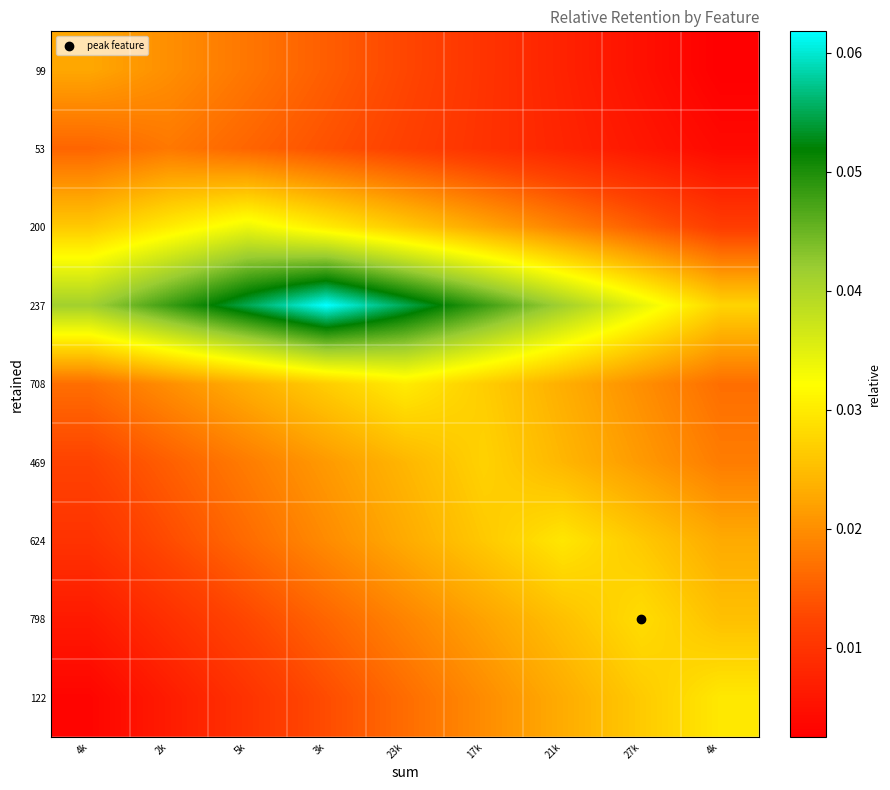

Reading right to left, list all the values displayed in this chart.

99: 4k=0.0	27k=0.0	21k=0.0	17k=0.0	23k=0.0	3k=0.0	5k=0.0	2k=0.0	4k=0.0
53: 4k=0.0	27k=0.0	21k=0.0	17k=0.0	23k=0.0	3k=0.0	5k=0.0	2k=0.0	4k=0.0
200: 4k=0.0	27k=0.0	21k=0.0	17k=0.0	23k=0.0	3k=0.0	5k=0.0	2k=0.0	4k=0.0
237: 4k=0.0	27k=0.0	21k=0.0	17k=0.0	23k=0.1	3k=0.1	5k=0.1	2k=0.0	4k=0.0
708: 4k=0.0	27k=0.0	21k=0.0	17k=0.0	23k=0.0	3k=0.0	5k=0.0	2k=0.0	4k=0.0
469: 4k=0.0	27k=0.0	21k=0.0	17k=0.0	23k=0.0	3k=0.0	5k=0.0	2k=0.0	4k=0.0
624: 4k=0.0	27k=0.0	21k=0.0	17k=0.0	23k=0.0	3k=0.0	5k=0.0	2k=0.0	4k=0.0
798: 4k=0.0	27k=0.0	21k=0.0	17k=0.0	23k=0.0	3k=0.0	5k=0.0	2k=0.0	4k=0.0
122: 4k=0.0	27k=0.0	21k=0.0	17k=0.0	23k=0.0	3k=0.0	5k=0.0	2k=0.0	4k=0.0